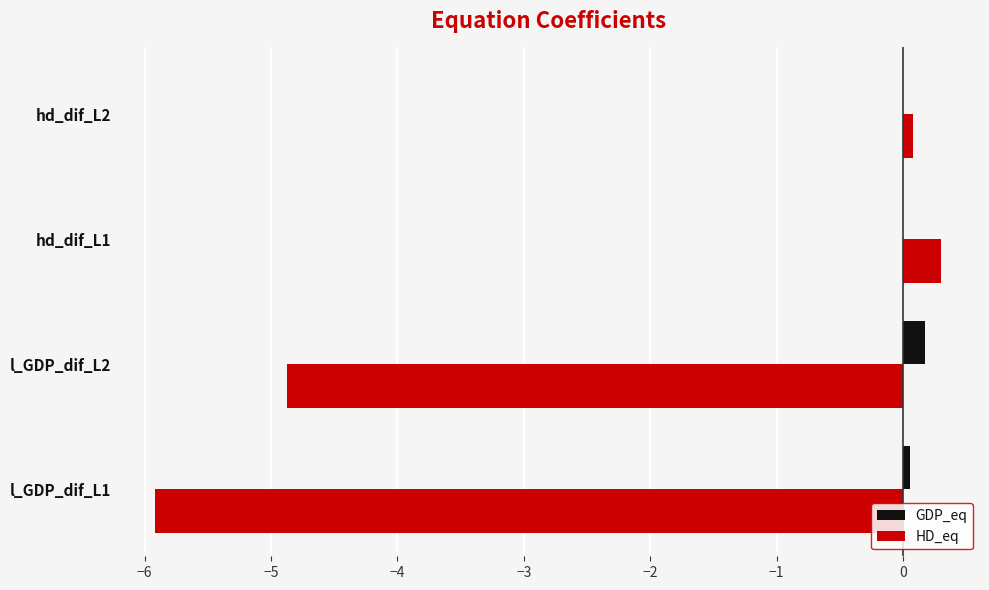

Which series has the largest total across all categories?

GDP_eq